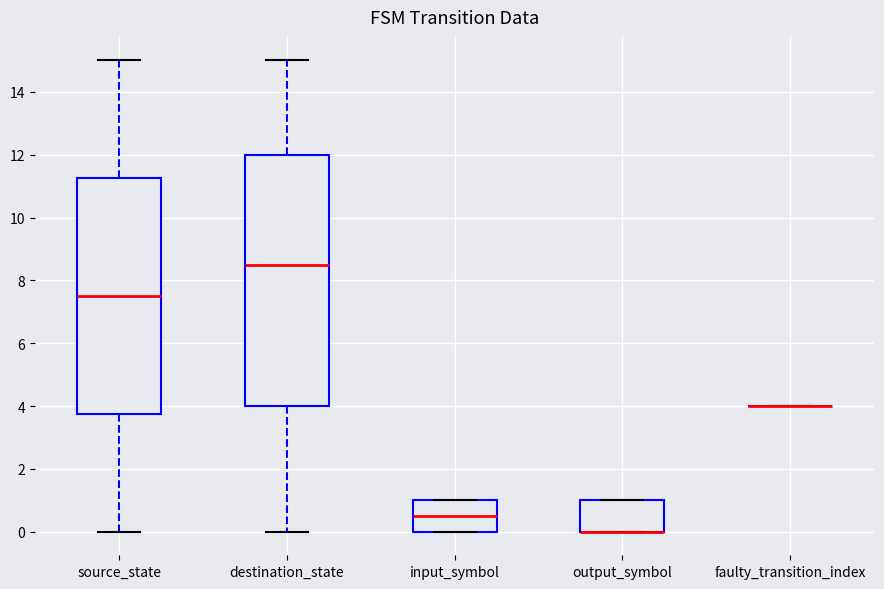

Comparing the boxes themselves (not the whiskers), which one is the tallest?

destination_state